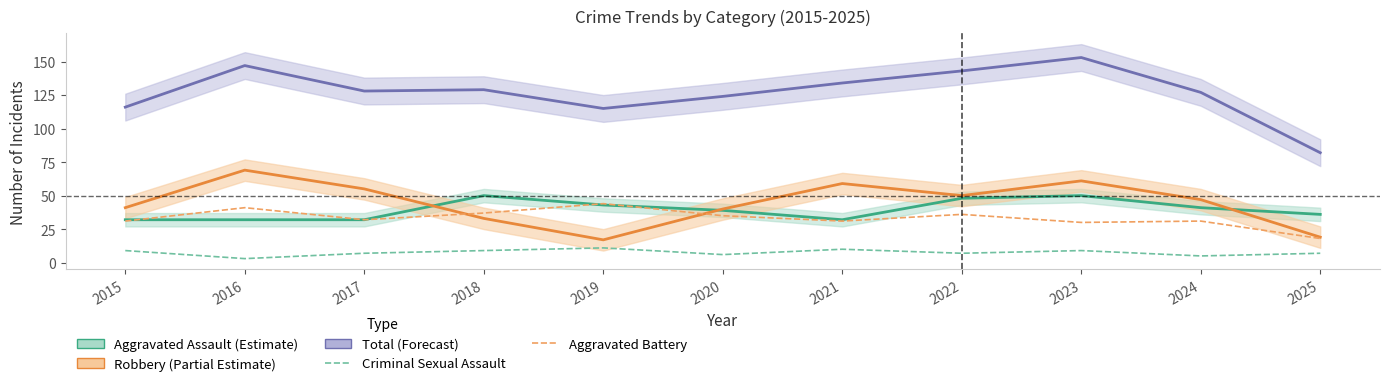

How many values in the Criminal Sexual Assault series are below 7?

3